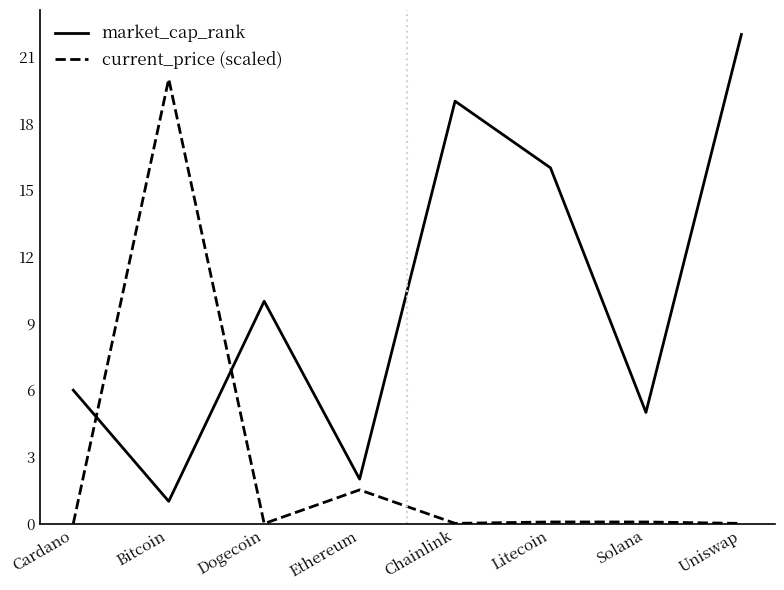

Which series has the widest spread of values?

market_cap_rank